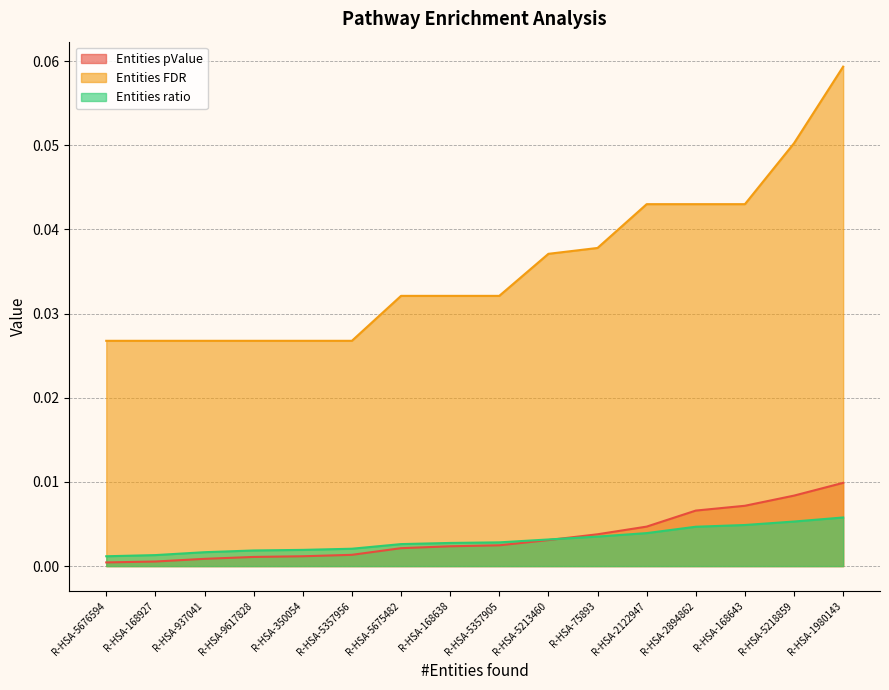

Reading left to right, what are all the values shown in this chart?

Entities pValue: 0.0	0.0	0.0	0.0	0.0	0.0	0.0	0.0	0.0	0.0	0.0	0.0	0.0	0.0	0.0	0.0
Entities FDR: 0.0	0.0	0.0	0.0	0.0	0.0	0.0	0.0	0.0	0.0	0.0	0.0	0.0	0.0	0.1	0.1
Entities ratio: 0.0	0.0	0.0	0.0	0.0	0.0	0.0	0.0	0.0	0.0	0.0	0.0	0.0	0.0	0.0	0.0